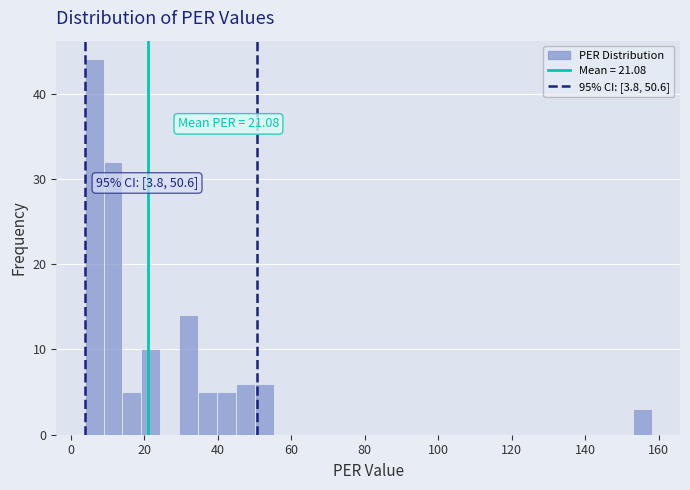

Read against the x-axis, roughly where is the centre of the tallest bar?

6